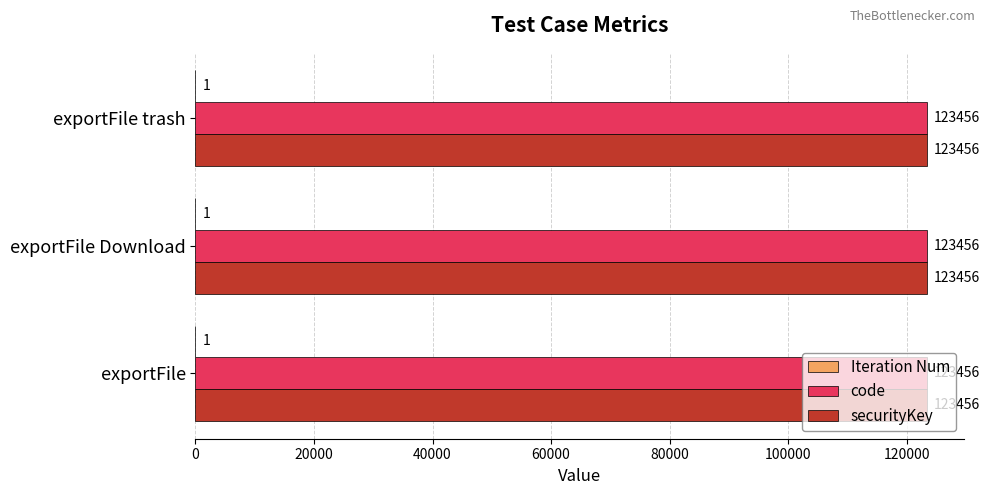

The securityKey series shows 123456 at exportFile trash. True or false?

True